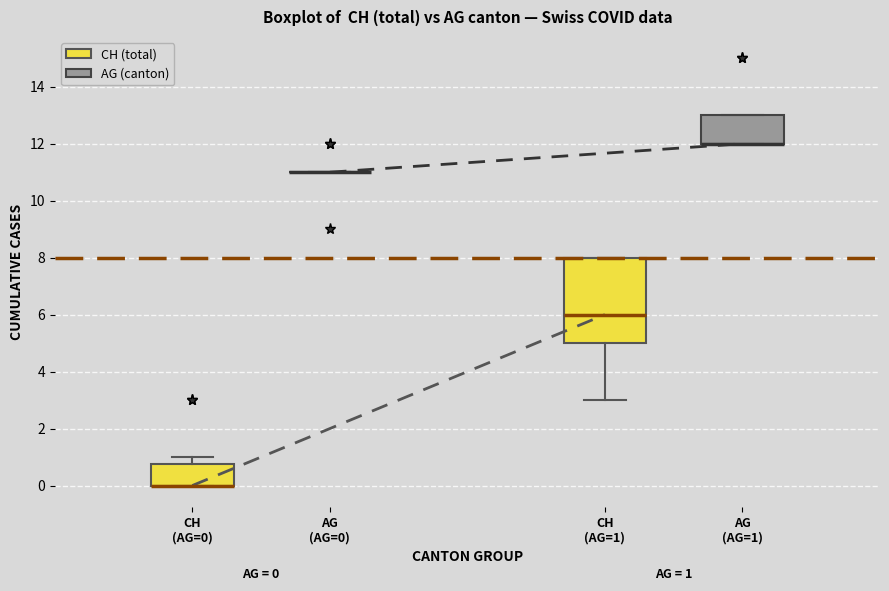

Which box is the tallest, from its lower edge to its upper edge?

CH (AG=1)